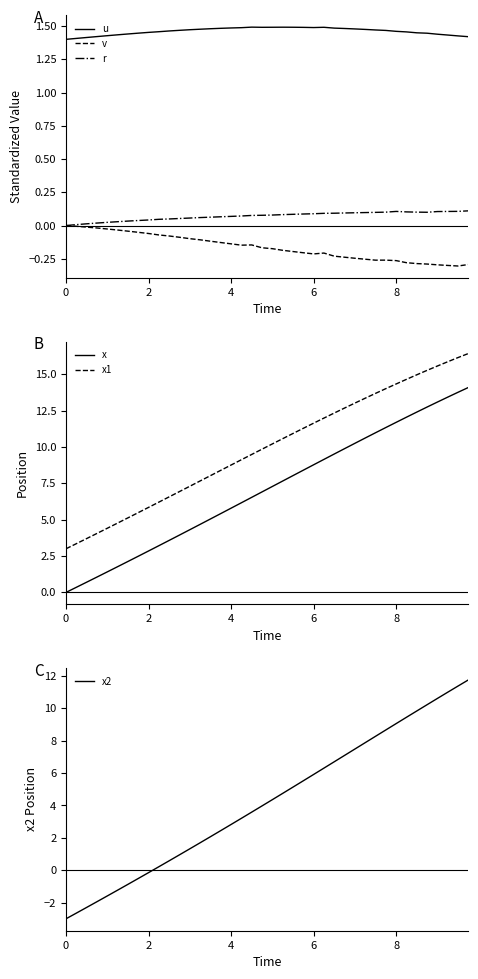

At which category does v reach its first local peak?

18